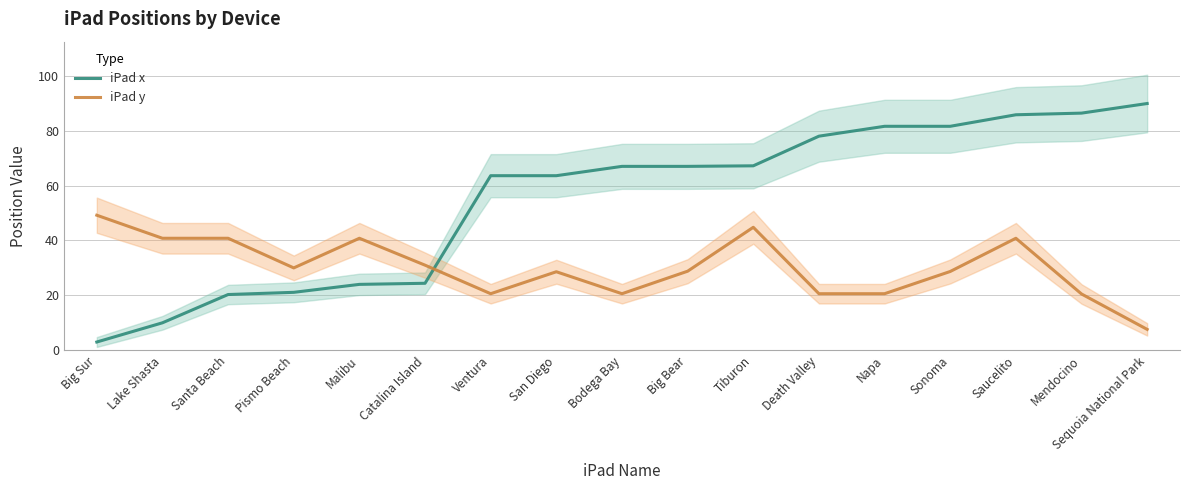

At which label is iPad x closest to 46?

Ventura